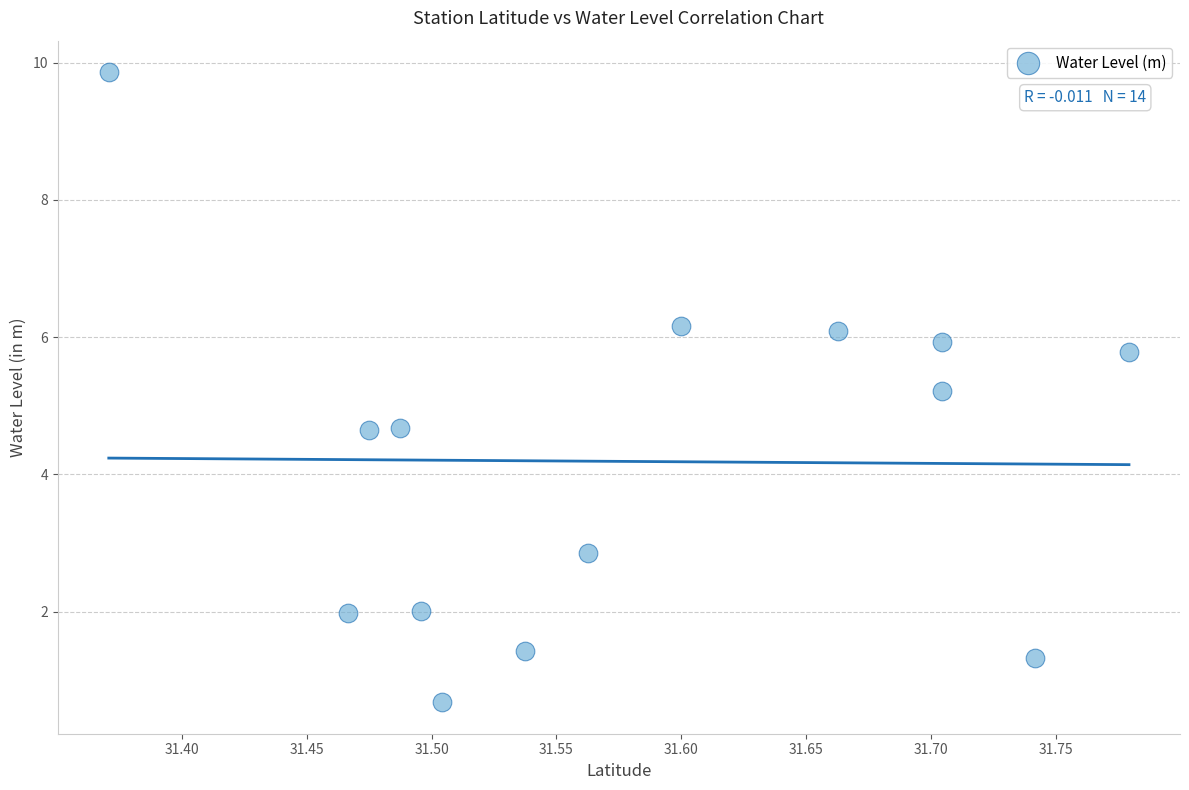

What is the range of Y values (max minus min)?

9.2